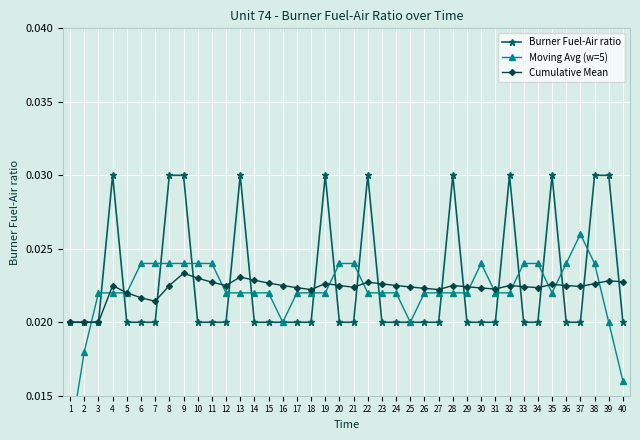

How many times do Cumulative Mean and Moving Avg (w=5) cross each other?

12